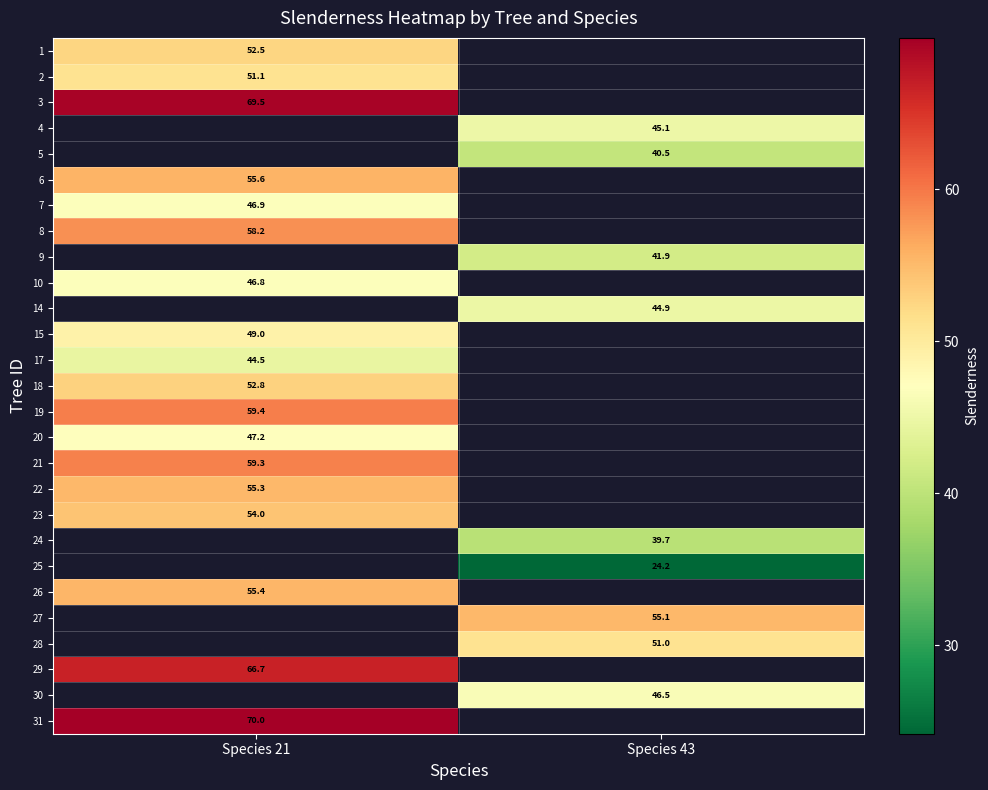

What is the maximum value shown in the chart?

70.0